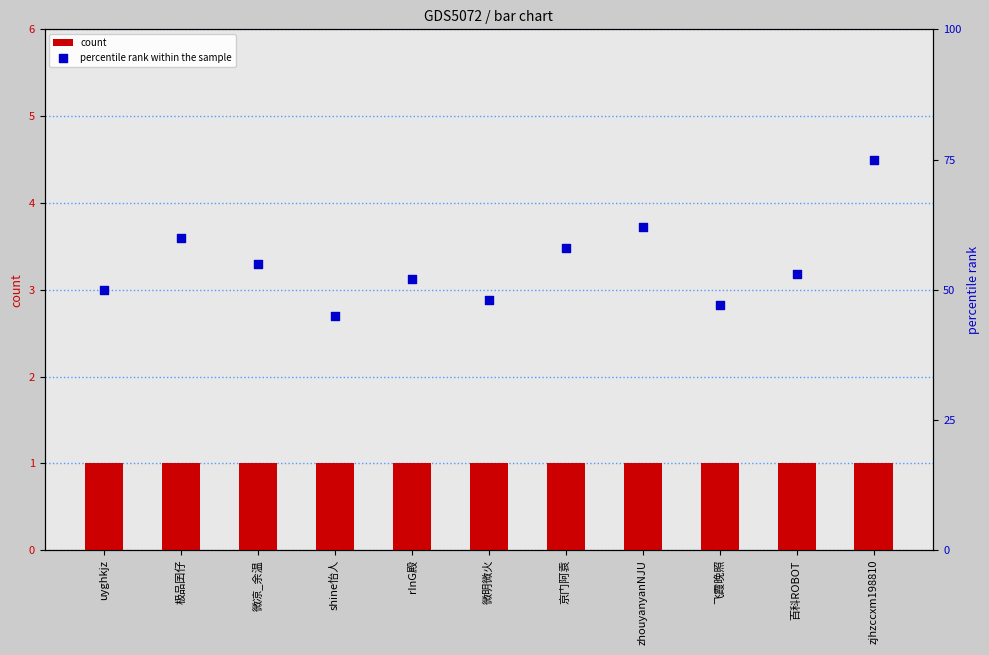

Which series has the largest total across all categories?

percentile rank within the sample